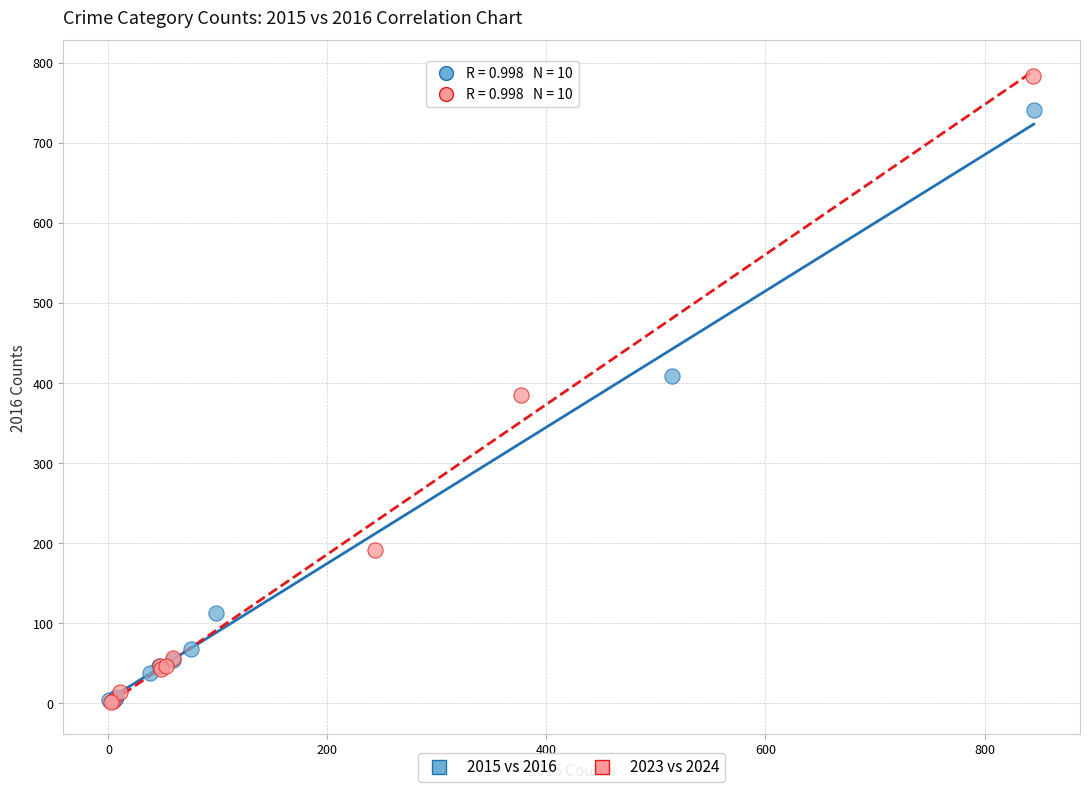

Which series reaches the maximum Y coordinate?

2023 vs 2024